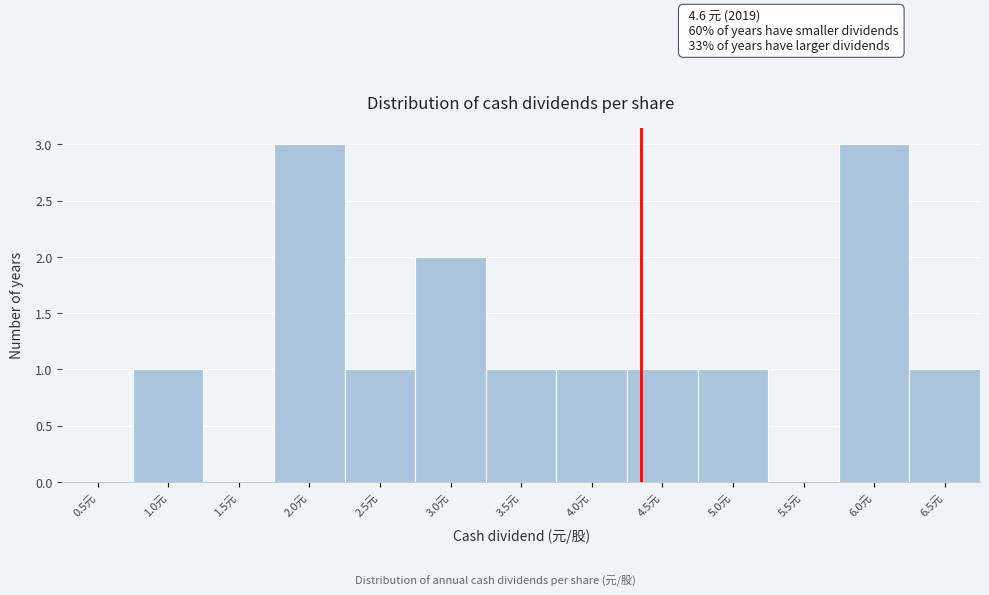

Reading left to right, list all the values displayed in this chart.

0.5元=0	1.0元=1	1.5元=0	2.0元=3	2.5元=1	3.0元=2	3.5元=1	4.0元=1	4.5元=1	5.0元=1	5.5元=0	6.0元=3	6.5元=1